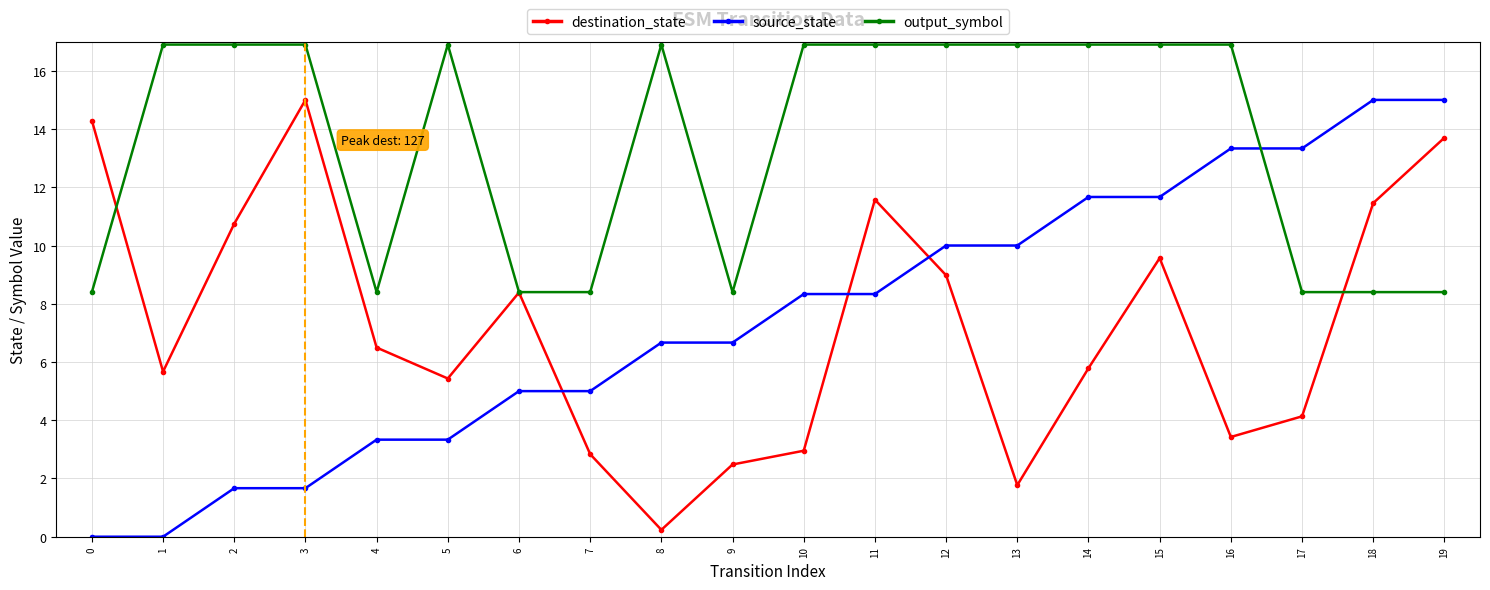

What are all the series names shown in the legend?

destination_state, source_state, output_symbol